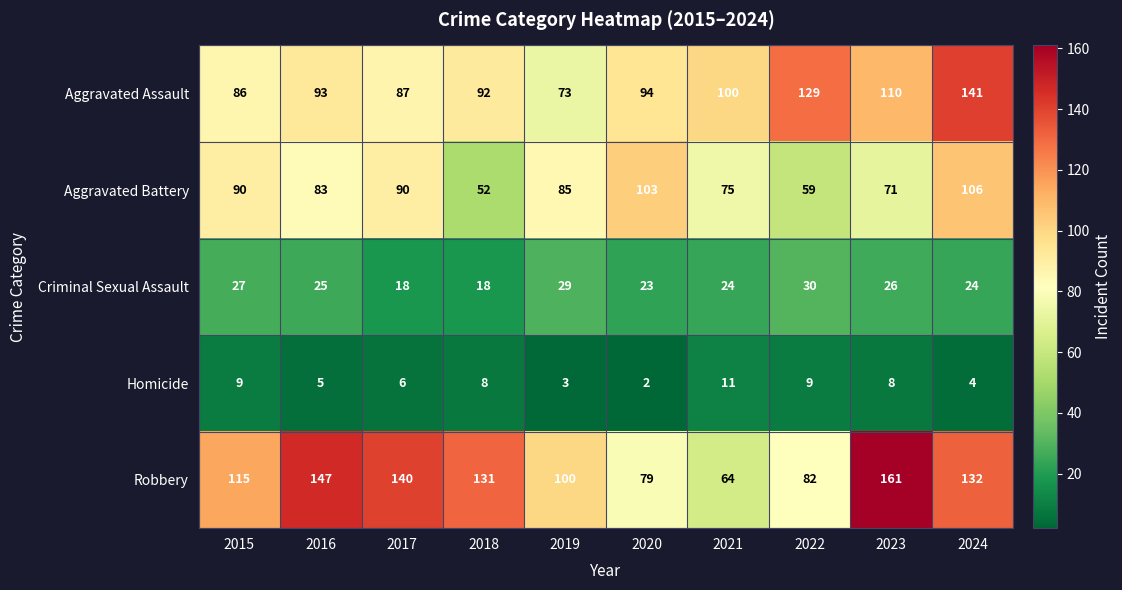

At 2016, list the series in order from largest to smallest.

Robbery, Aggravated Assault, Aggravated Battery, Criminal Sexual Assault, Homicide